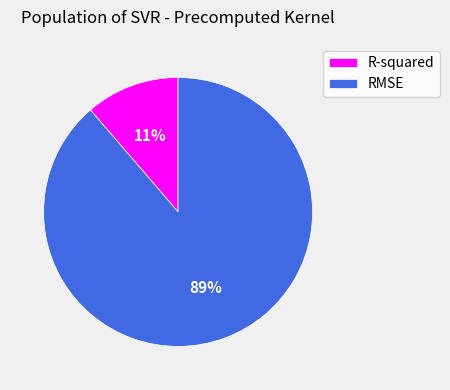

To the nearest percent, what is the average slice percentage?

50%